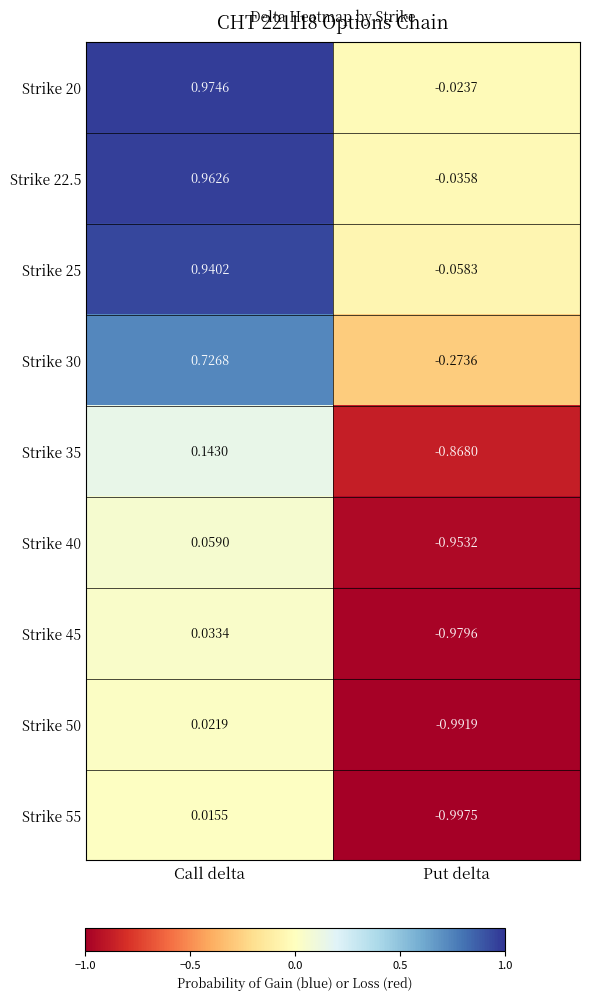

What is the total value across all series at Call delta?

3.9